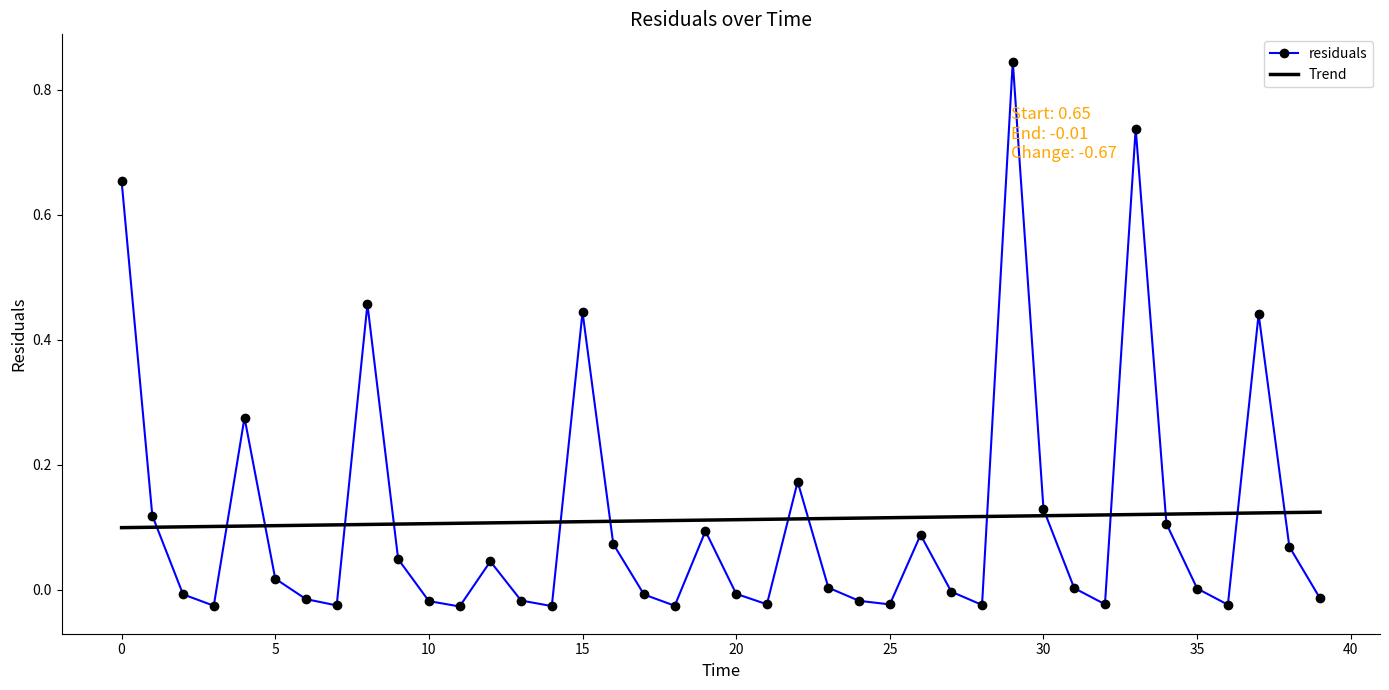

List the series in order of their peak value, lowest first.

Trend, residuals